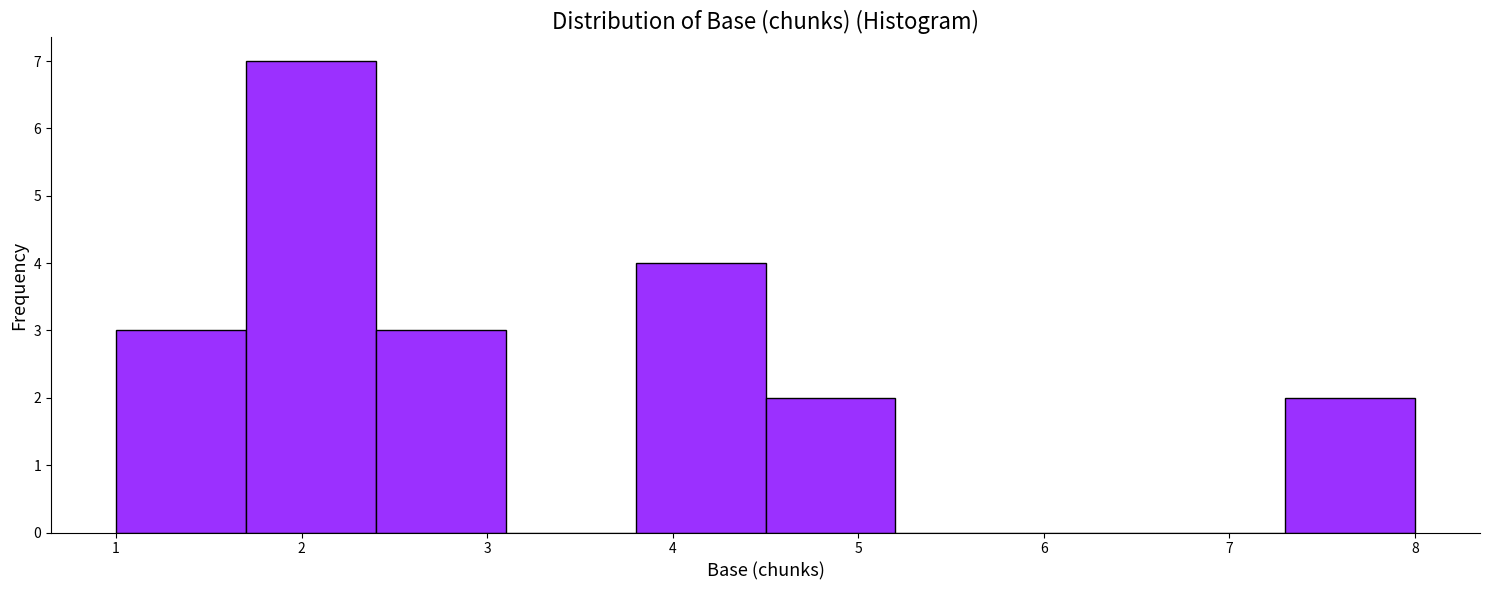

How tall is the bar that spans 1.0 to 1.7 on the x-axis? The values are not printed on the chart, so give them approximately, as read against the axis.

3